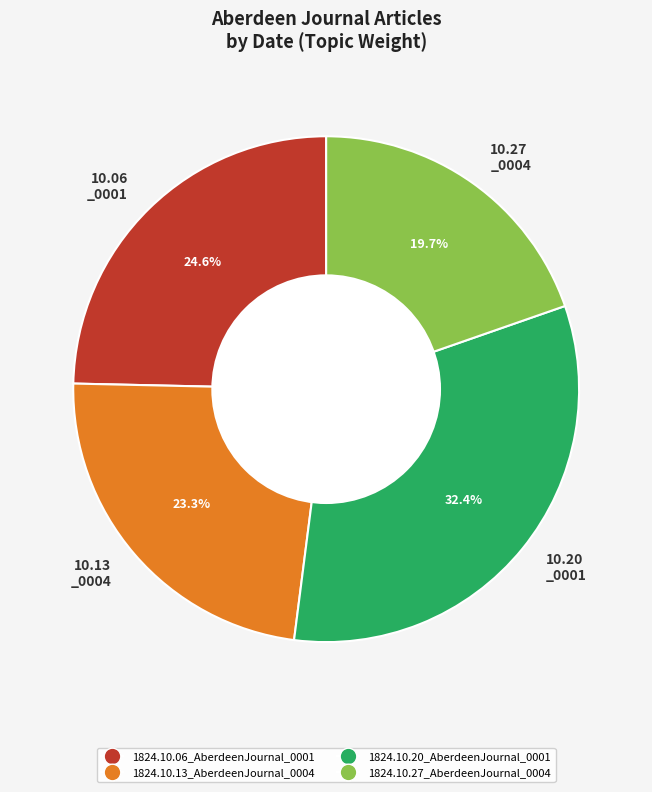

What is the largest slice in the pie chart?

10.20 _0001